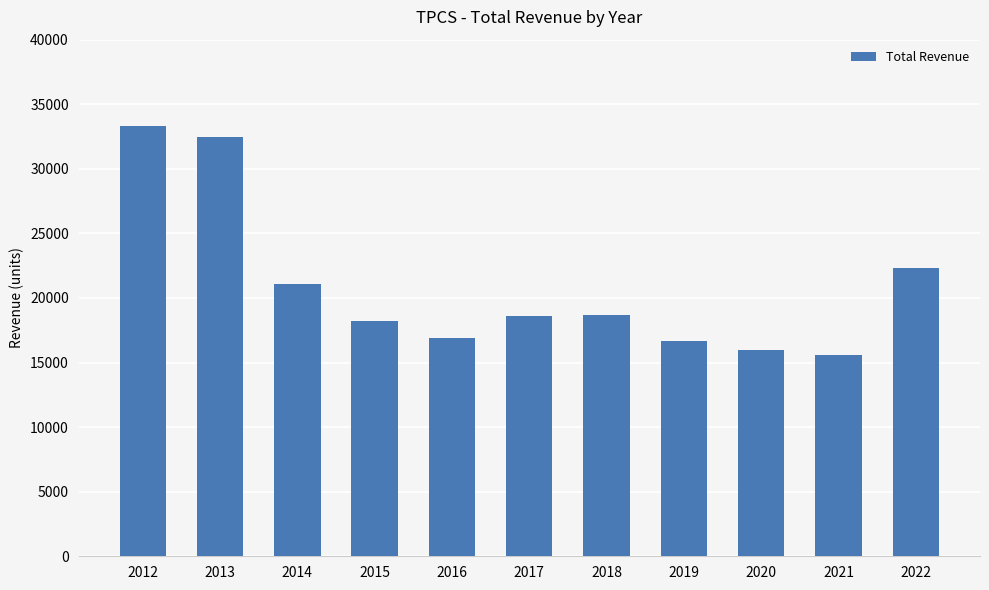

The chart shows a value of 28739 at 2016. True or false?

False